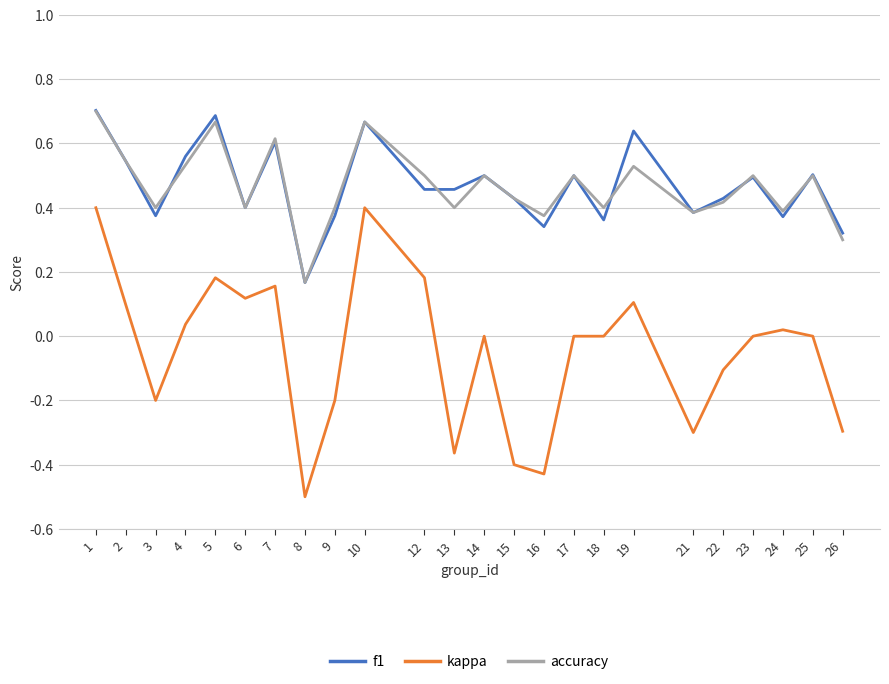

True or false: accuracy has more than 2 interior local peaks.

True